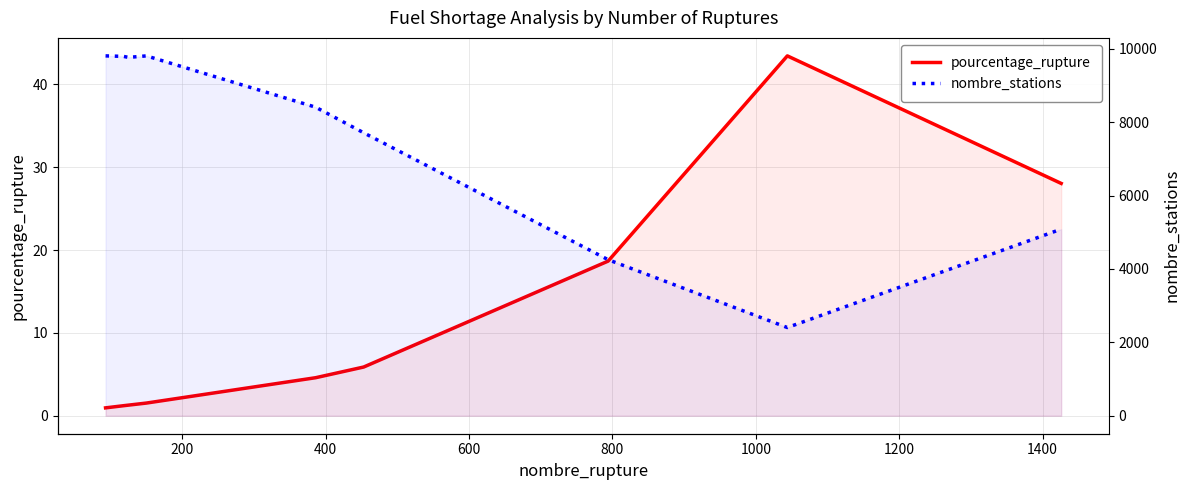

Rank the series by their average value, from highest to lowest.

nombre_stations, pourcentage_rupture